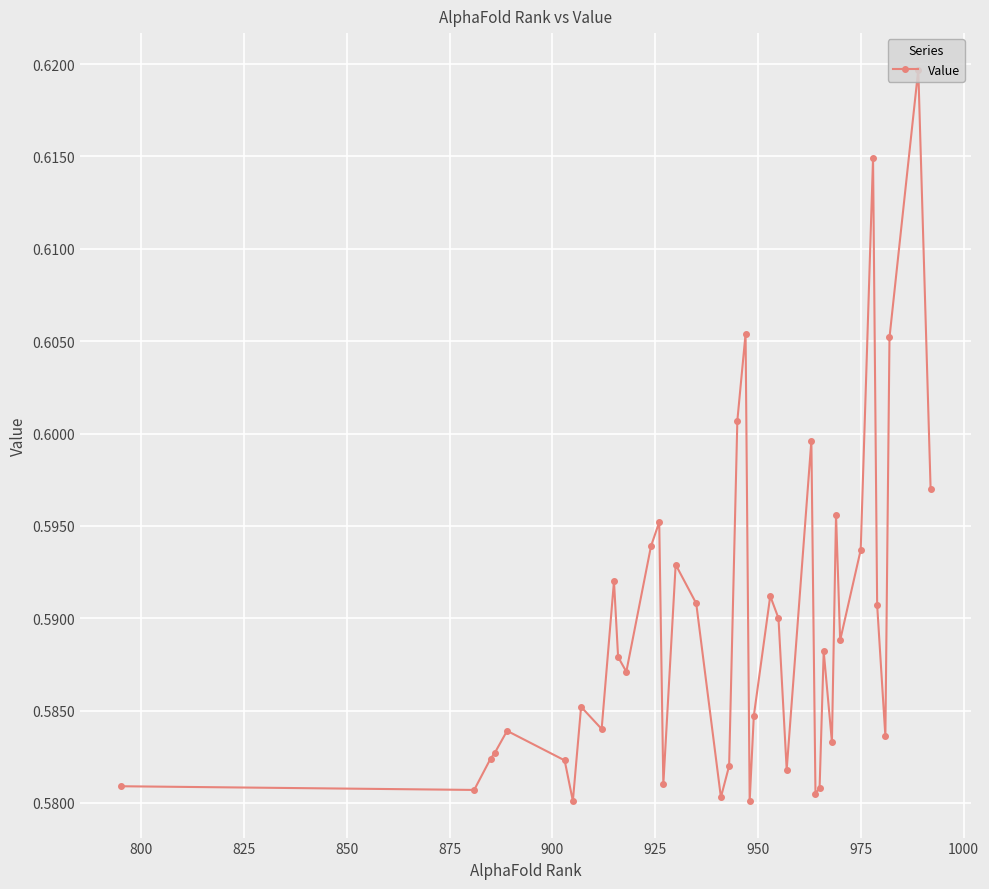

Count the values in the range 0 to 1.

40